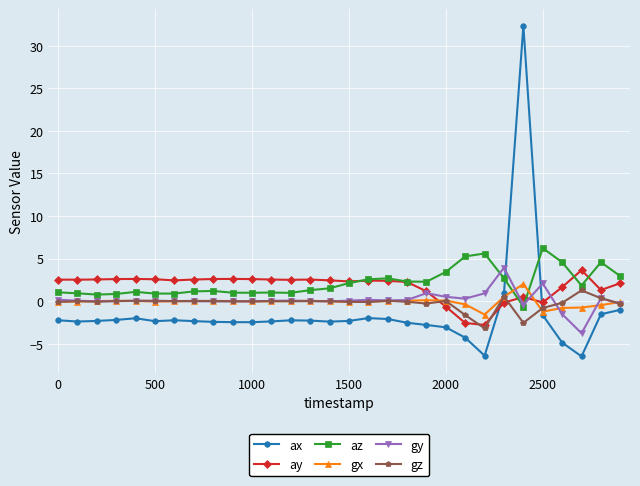

What is the smallest value displayed?

-6.5